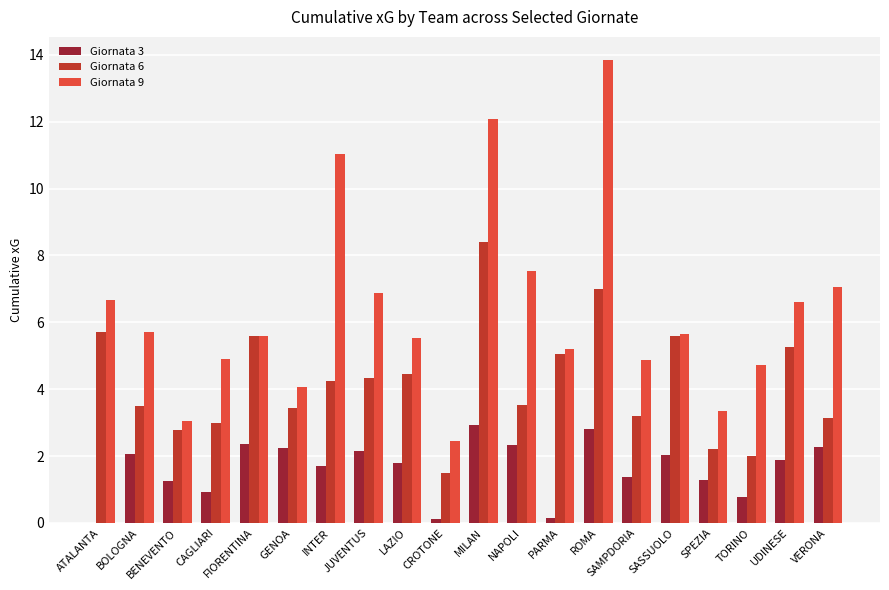

What is the sum of all Giornata 6 values?

83.9